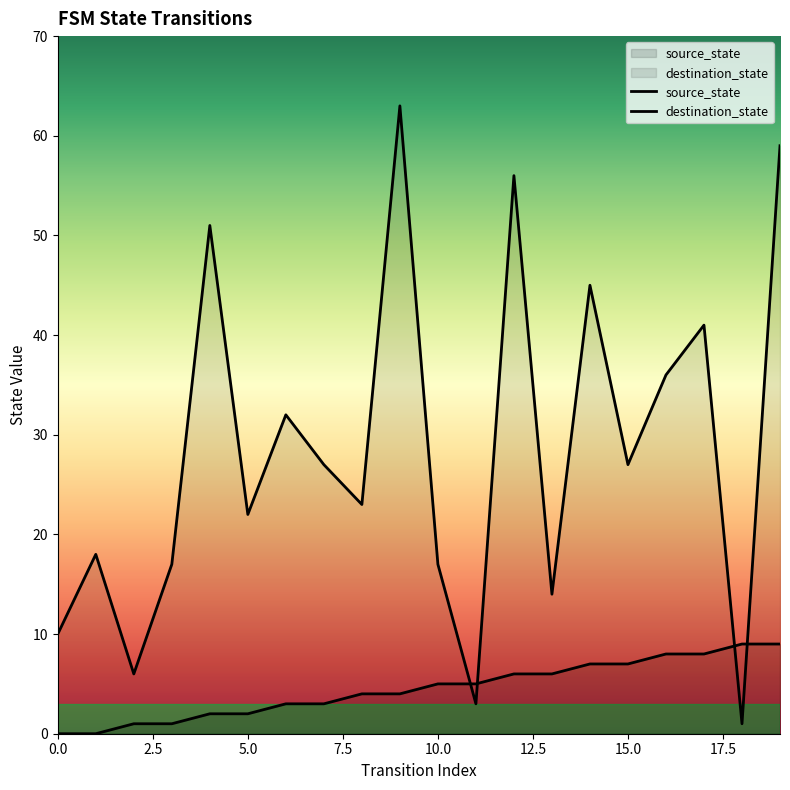

How many values in the source_state series are below 5?

10